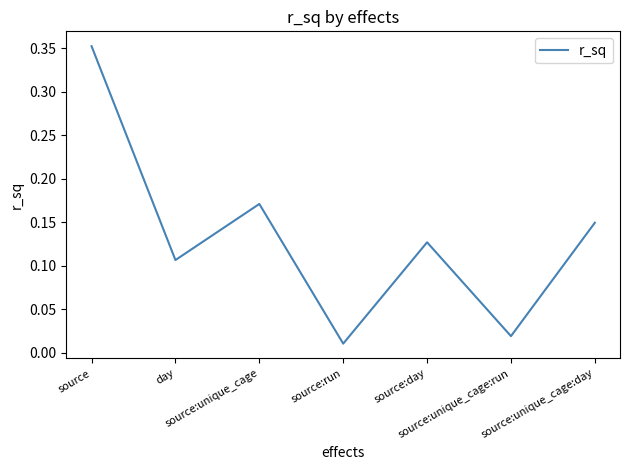

How many lines are shown in the chart?

1